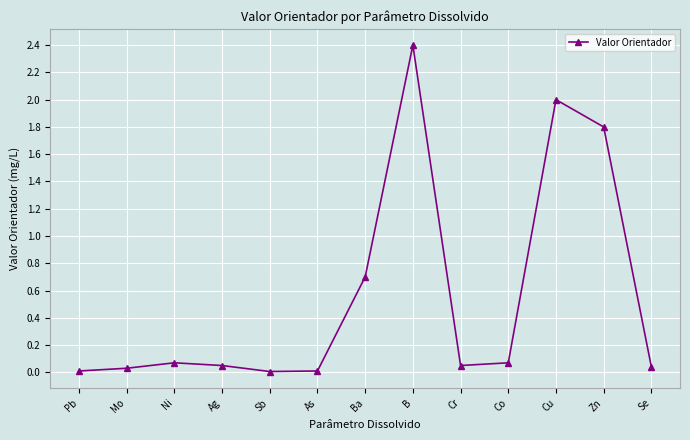

What is the sum of all values?

7.2